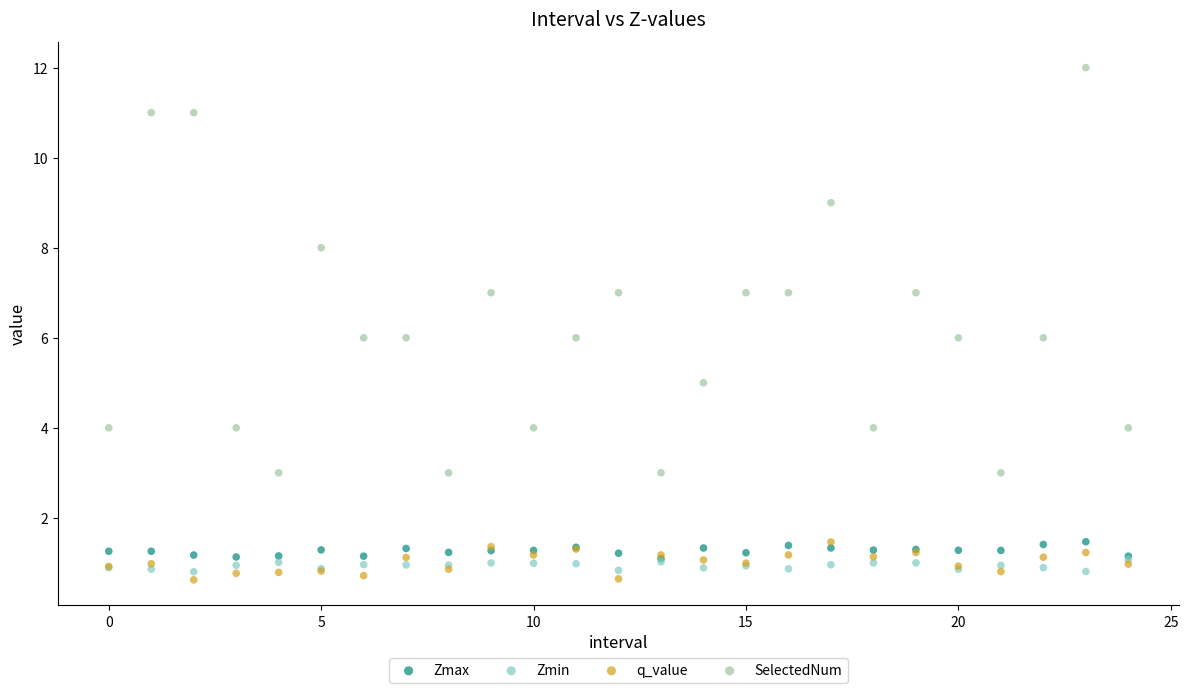

Which series contains the lowest Y value?

q_value